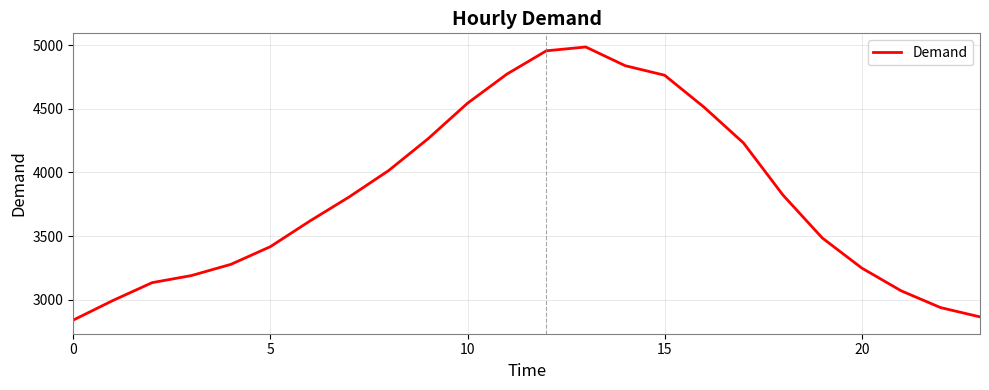

What is the smallest value displayed?

2840